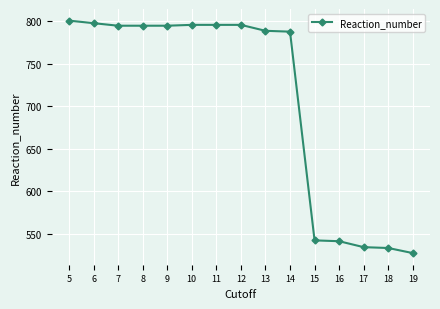

What is the greatest value displayed?

801